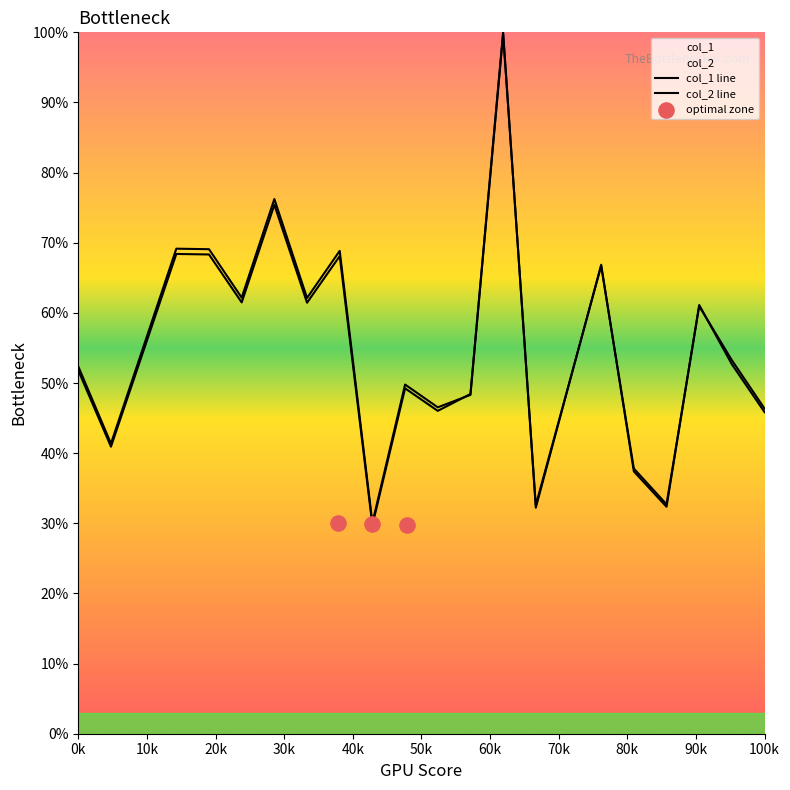

At how many categories does at least one series exceed 72?

2